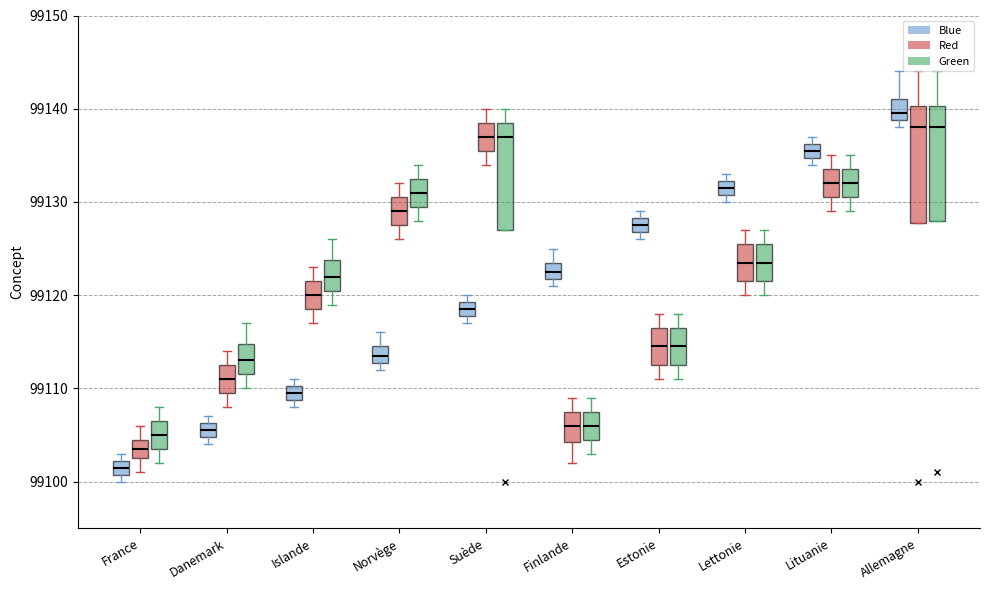

Reading left to right, transcribe this box plot: for each box, give where its median line is, the range the box spans, and where its two whiskers end, as read against the y-axis. The values are not printed on the chart, so give them approximately, as read against the axis.

France (Blue): median 99102 (inside the box), box 99101 to 99102, whiskers 99100 to 99103
France (Red): median 99104, box 99103 to 99105, whiskers 99101 to 99106
France (Green): median 99105, box 99104 to 99107, whiskers 99102 to 99108
Danemark (Blue): median 99106 (inside the box), box 99105 to 99106, whiskers 99104 to 99107
Danemark (Red): median 99111, box 99110 to 99113, whiskers 99108 to 99114
Danemark (Green): median 99113, box 99112 to 99115, whiskers 99110 to 99117
Islande (Blue): median 99110 (inside the box), box 99109 to 99110, whiskers 99108 to 99111
Islande (Red): median 99120, box 99119 to 99122, whiskers 99117 to 99123
Islande (Green): median 99122, box 99121 to 99124, whiskers 99119 to 99126
Norvège (Blue): median 99114, box 99113 to 99115, whiskers 99112 to 99116
Norvège (Red): median 99129, box 99128 to 99131, whiskers 99126 to 99132
Norvège (Green): median 99131, box 99130 to 99133, whiskers 99128 to 99134
Suède (Blue): median 99119 (inside the box), box 99118 to 99119, whiskers 99117 to 99120
Suède (Red): median 99137, box 99136 to 99139, whiskers 99134 to 99140
Suède (Green): median 99137, box 99127 to 99139, whiskers 99127 to 99140
Finlande (Blue): median 99123, box 99122 to 99124, whiskers 99121 to 99125
Finlande (Red): median 99106, box 99104 to 99108, whiskers 99102 to 99109
Finlande (Green): median 99106, box 99105 to 99108, whiskers 99103 to 99109
Estonie (Blue): median 99128 (inside the box), box 99127 to 99128, whiskers 99126 to 99129
Estonie (Red): median 99115, box 99113 to 99117, whiskers 99111 to 99118
Estonie (Green): median 99115, box 99113 to 99117, whiskers 99111 to 99118
Lettonie (Blue): median 99132 (inside the box), box 99131 to 99132, whiskers 99130 to 99133
Lettonie (Red): median 99124, box 99122 to 99126, whiskers 99120 to 99127
Lettonie (Green): median 99124, box 99122 to 99126, whiskers 99120 to 99127
Lituanie (Blue): median 99136 (inside the box), box 99135 to 99136, whiskers 99134 to 99137
Lituanie (Red): median 99132, box 99131 to 99134, whiskers 99129 to 99135
Lituanie (Green): median 99132, box 99131 to 99134, whiskers 99129 to 99135
Allemagne (Blue): median 99140, box 99139 to 99141, whiskers 99138 to 99144
Allemagne (Red): median 99138, box 99128 to 99140, whiskers 99128 to 99144
Allemagne (Green): median 99138, box 99128 to 99140, whiskers 99128 to 99144